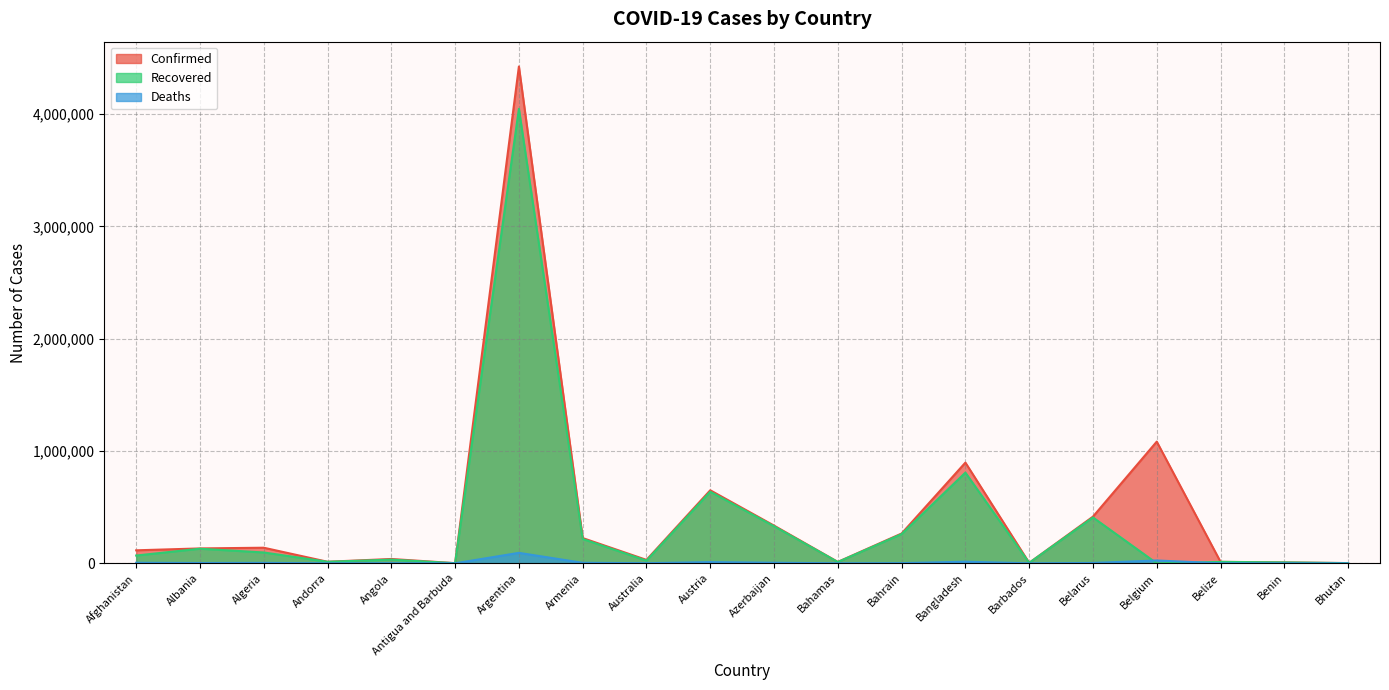

What is the difference between the highest and lowest values at Barbados?

4030